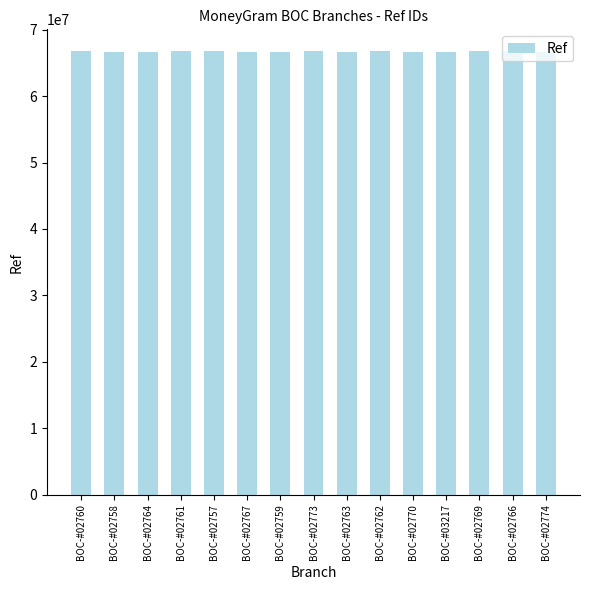

Where does the data first go above 66715520?

BOC-#02760